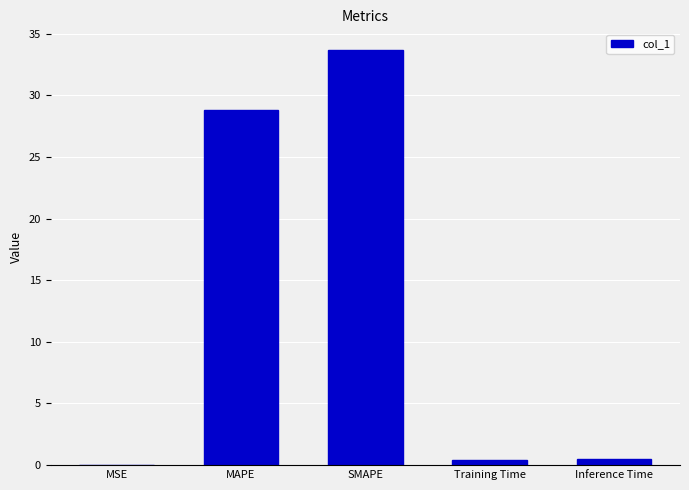

At which label is the value closest to 16?

MAPE